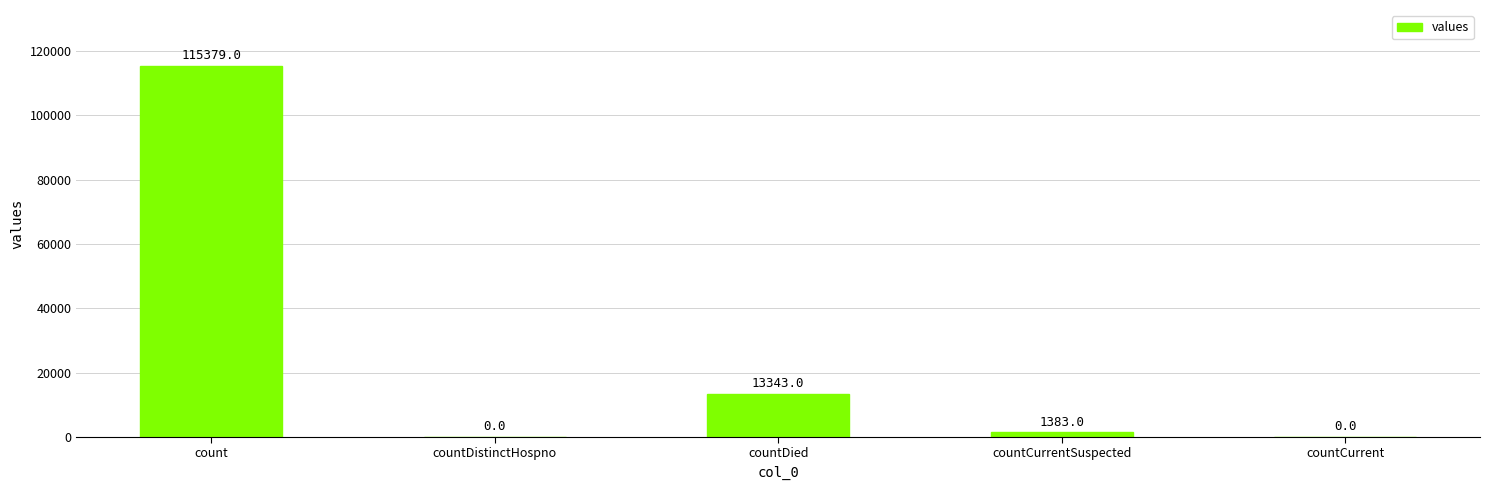

What is the change in value from count to countCurrent?

-115379